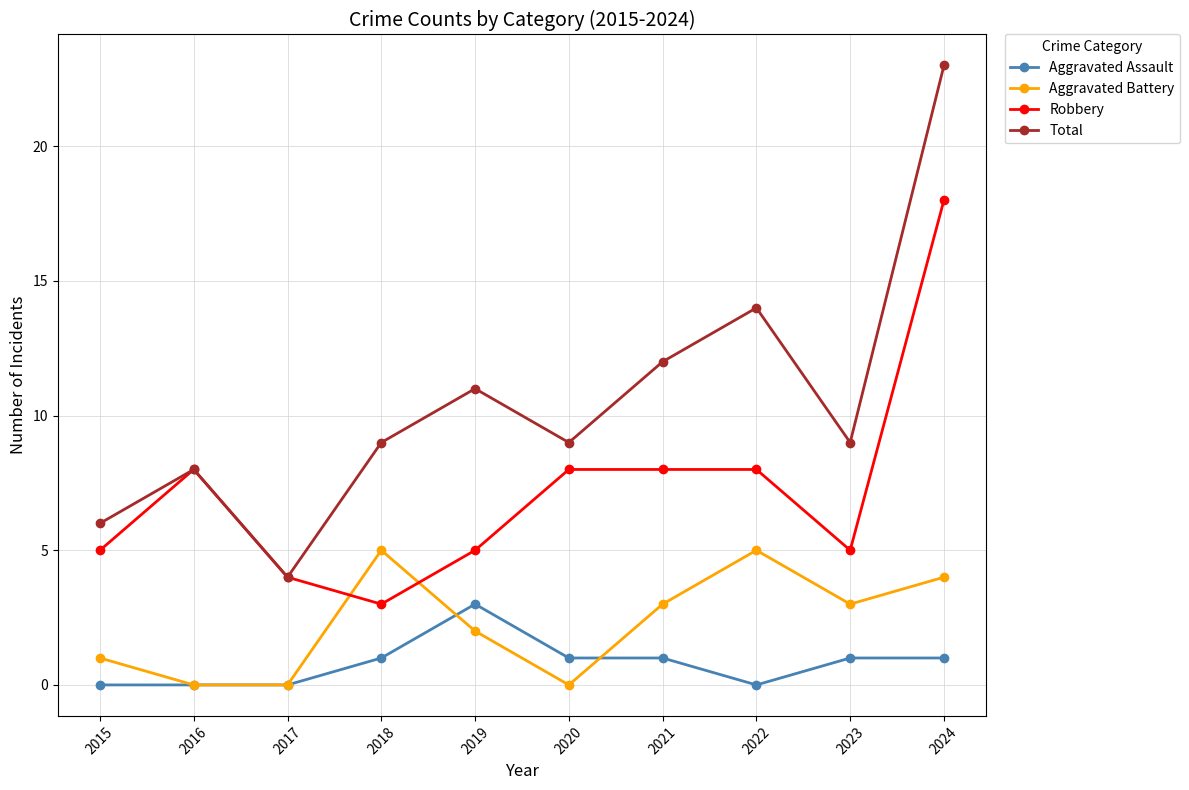

True or false: Aggravated Battery has more than 0 interior local peaks.

True